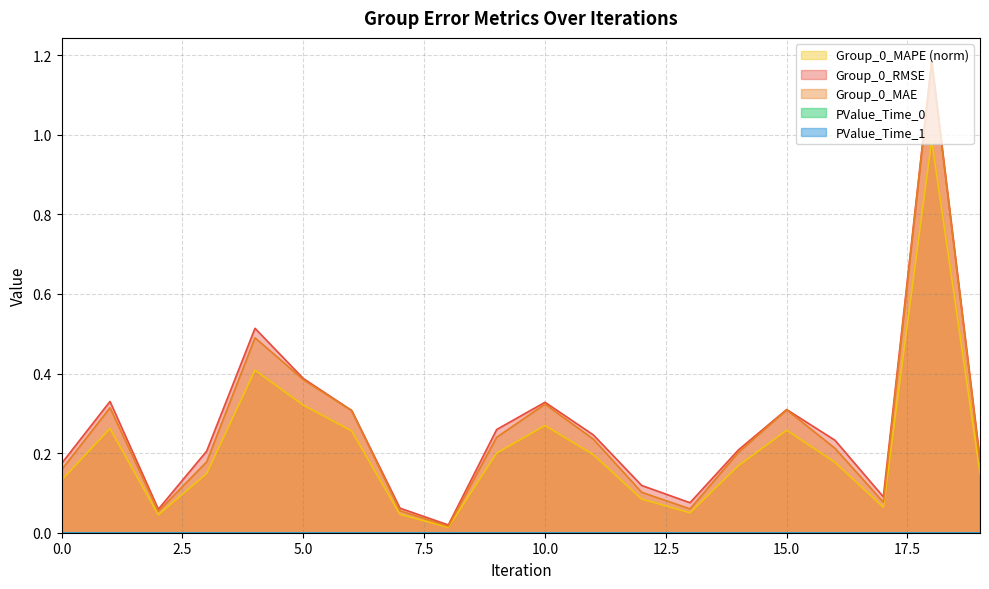

Which series has the largest total across all categories?

Group_0_RMSE